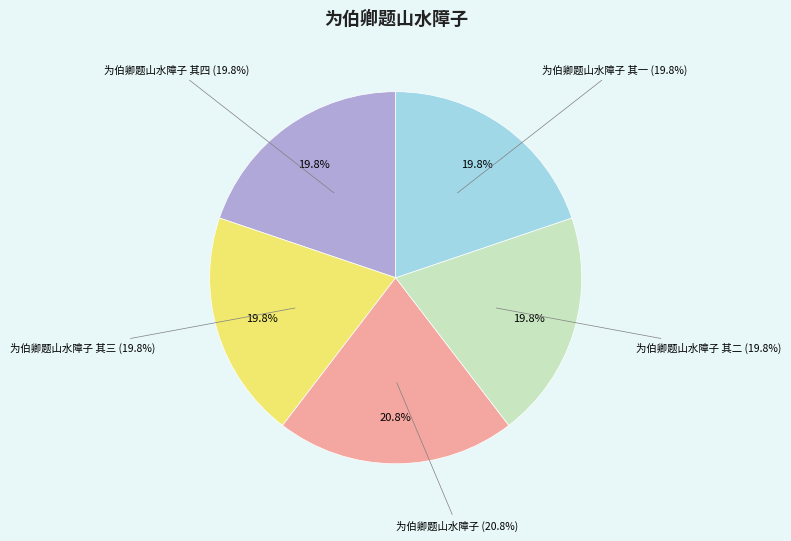

The 为伯卿题山水障子 其三 slice represents 8% of the pie. True or false?

False